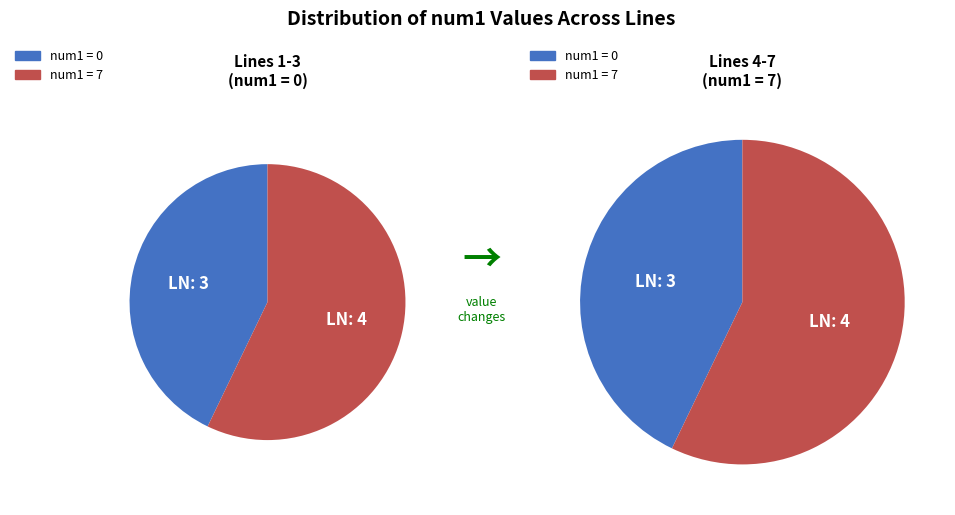

Does num1 = 0 account for over 50% of the chart?

No